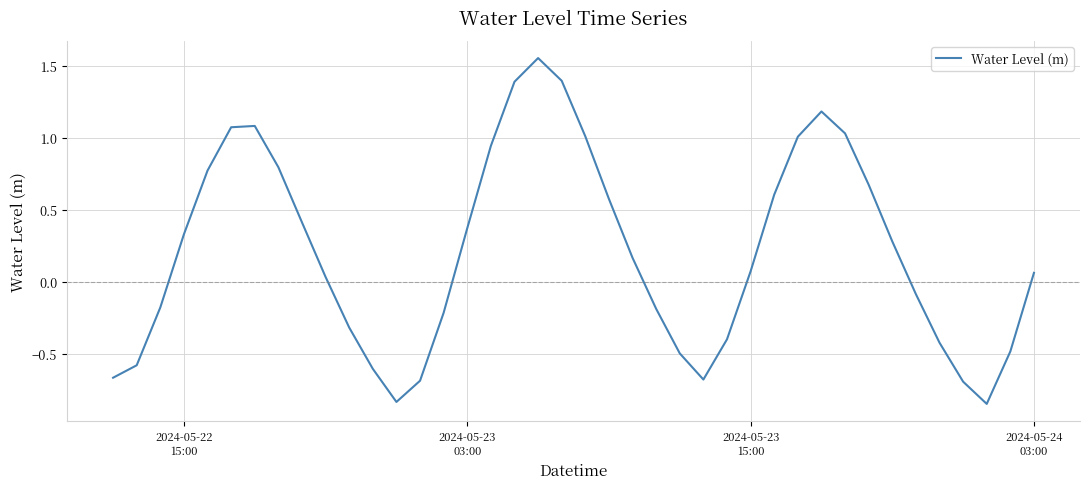

What is the difference between the maximum and minimum values?

2.4